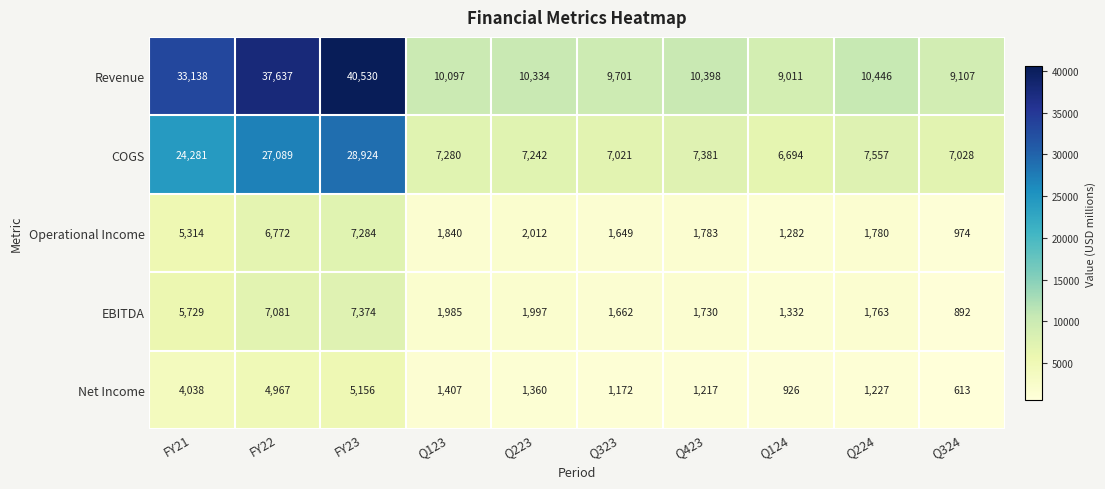

At which label does COGS reach its peak?

FY23